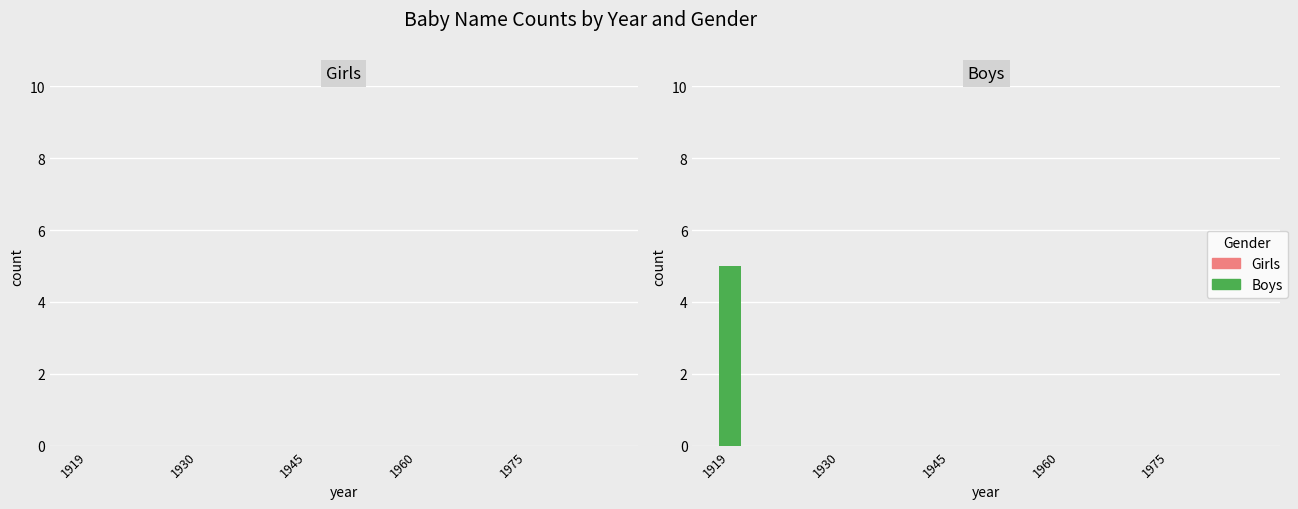

What is the sum of all values?

5